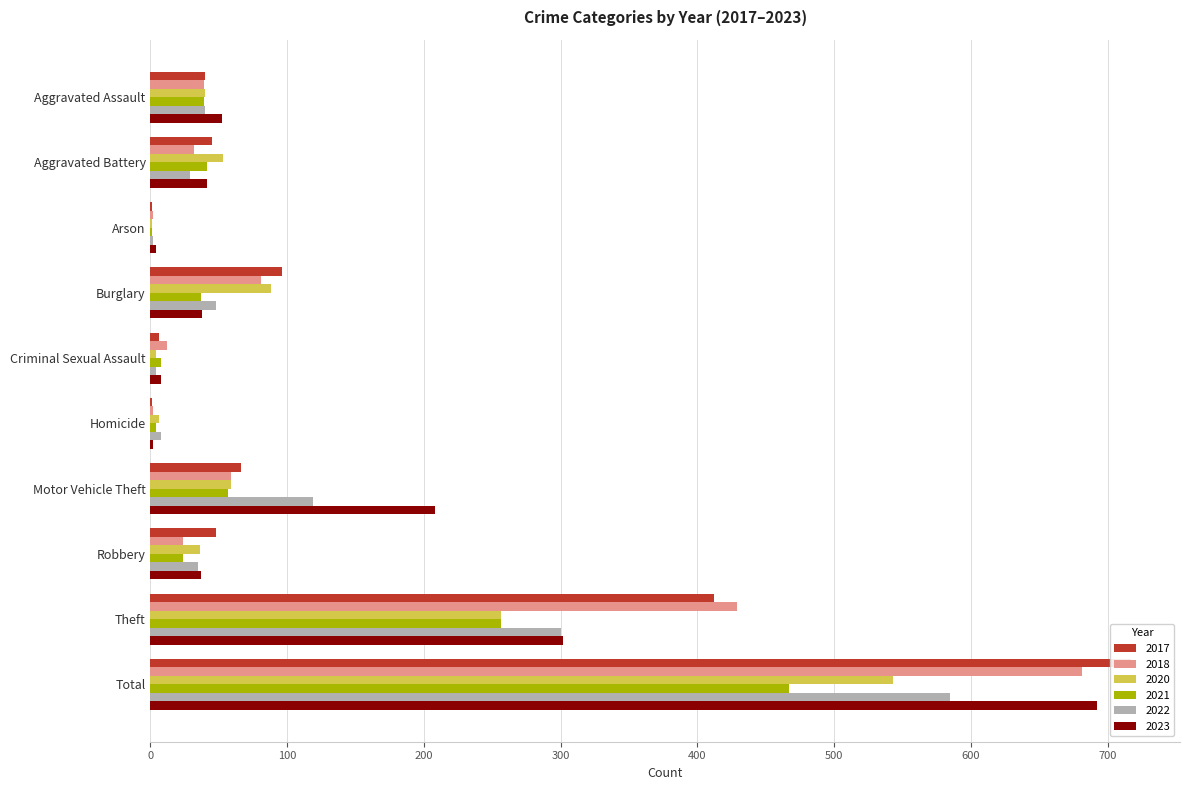

How many distinct data groups are displayed?

6